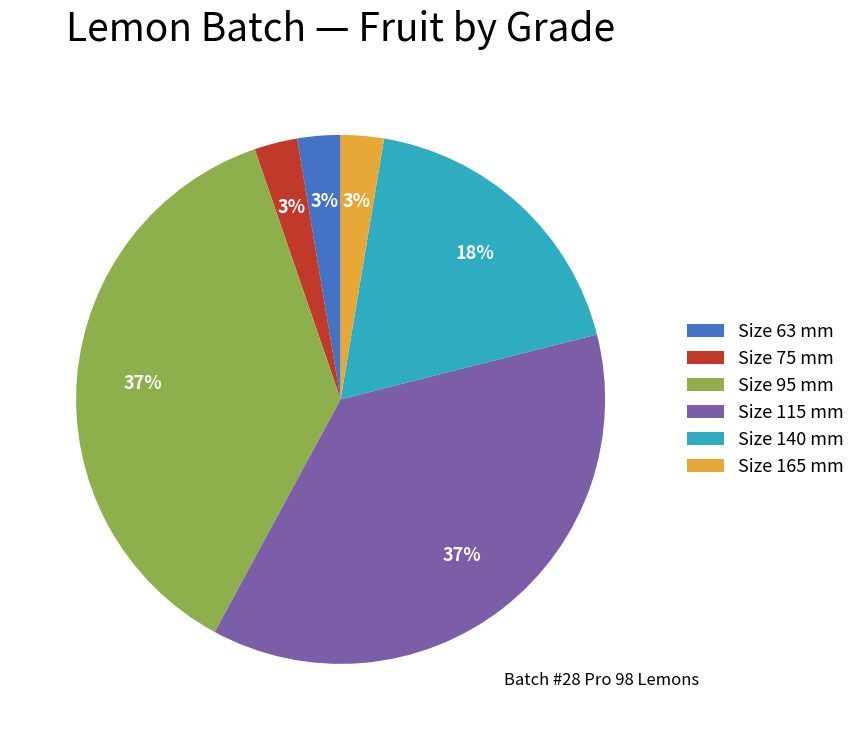

Approximately how many times larger is the value at Size 115 mm compared to Size 95 mm?

1.0